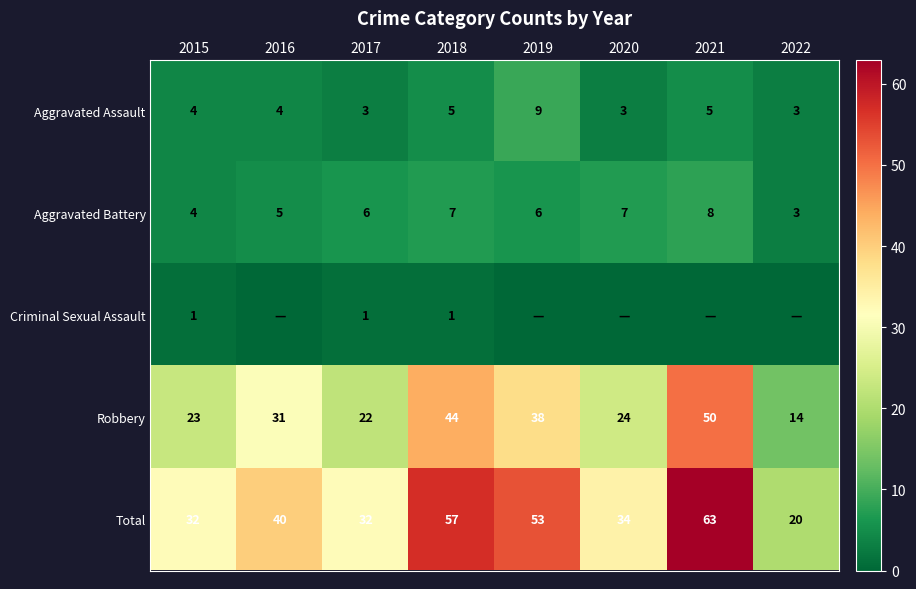

Count the Aggravated Battery values in the range 5 to 7.

5